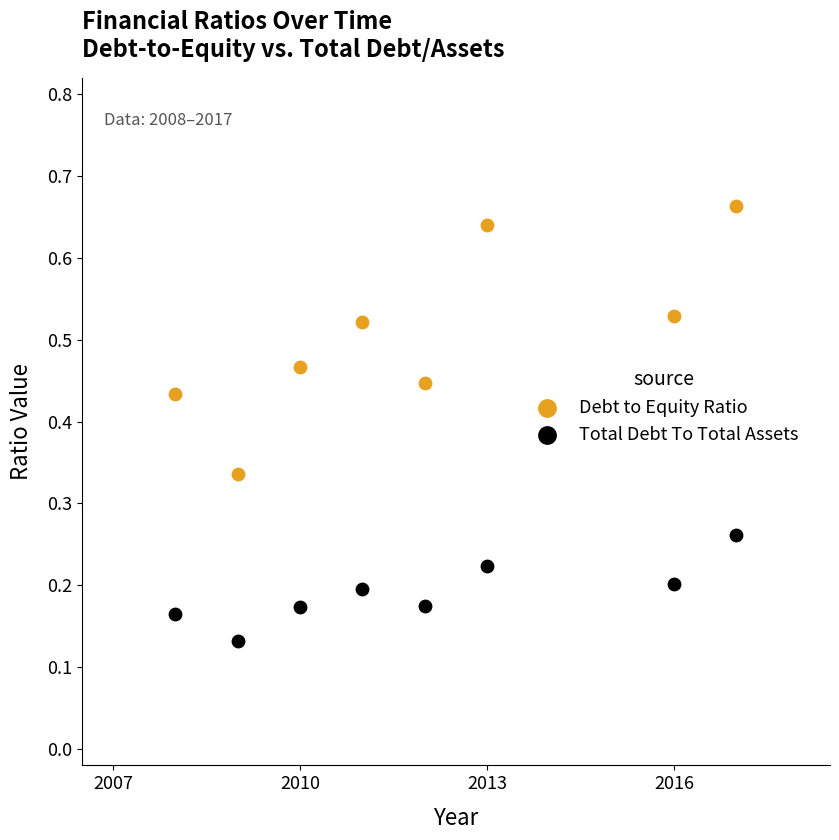

Which series reaches the maximum Y coordinate?

Debt to Equity Ratio